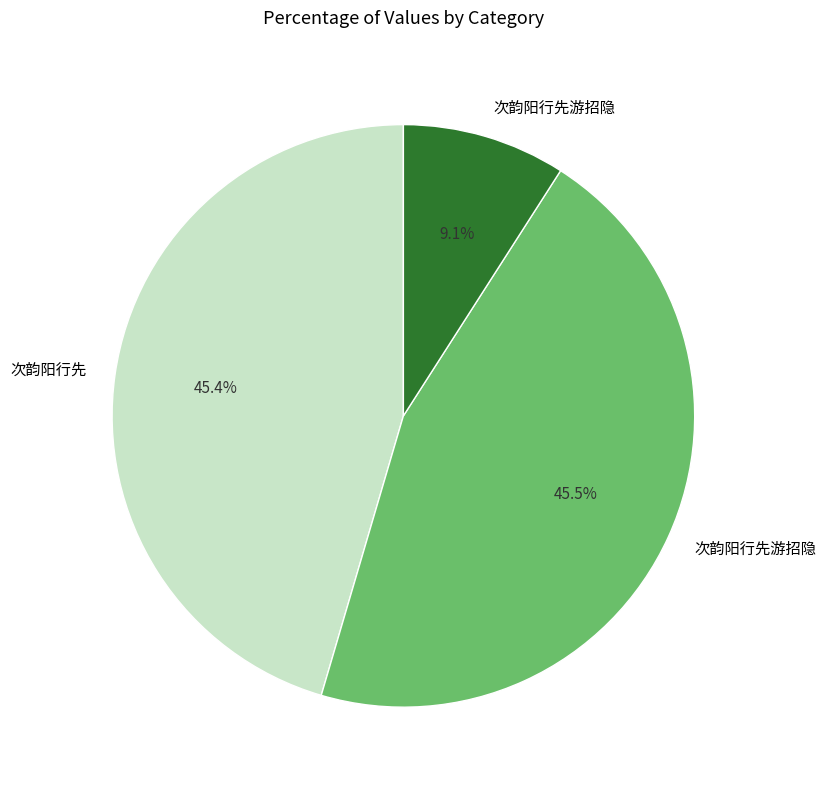

Is there a majority slice in this chart?

No